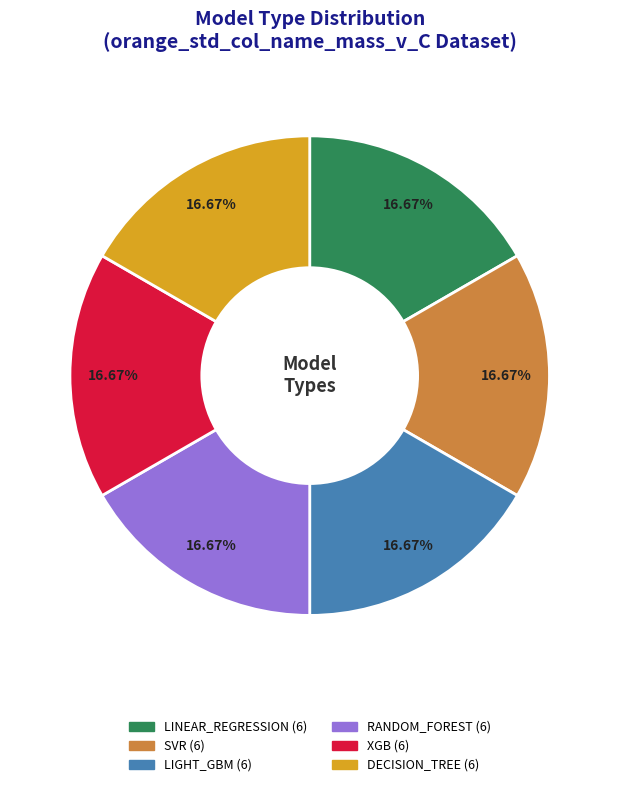

What percentage is the LINEAR_REGRESSION slice, to the nearest percent?

17%